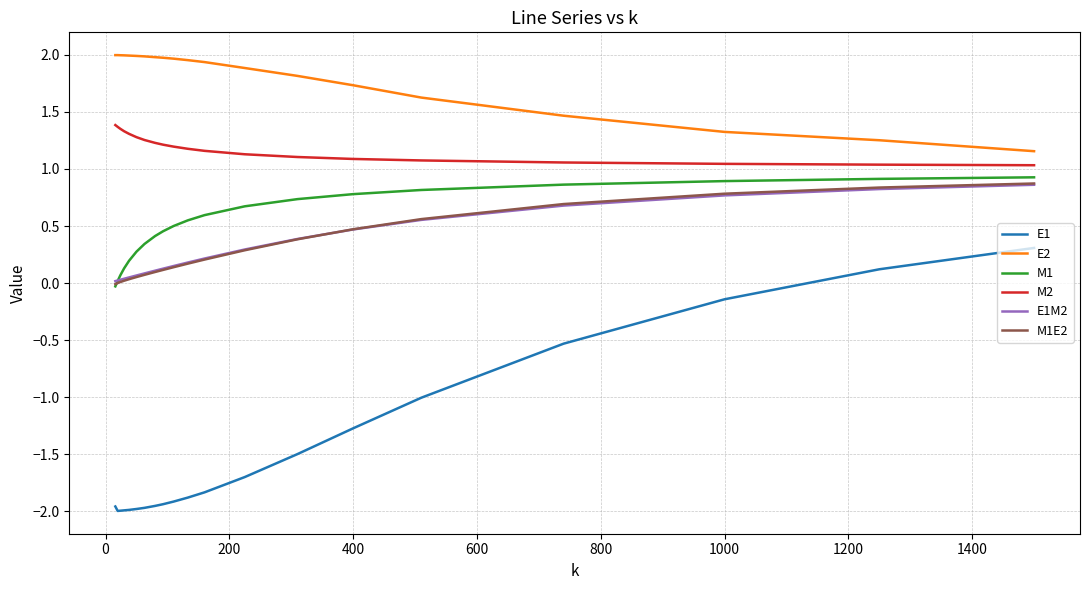

Which series has the widest spread of values?

E1